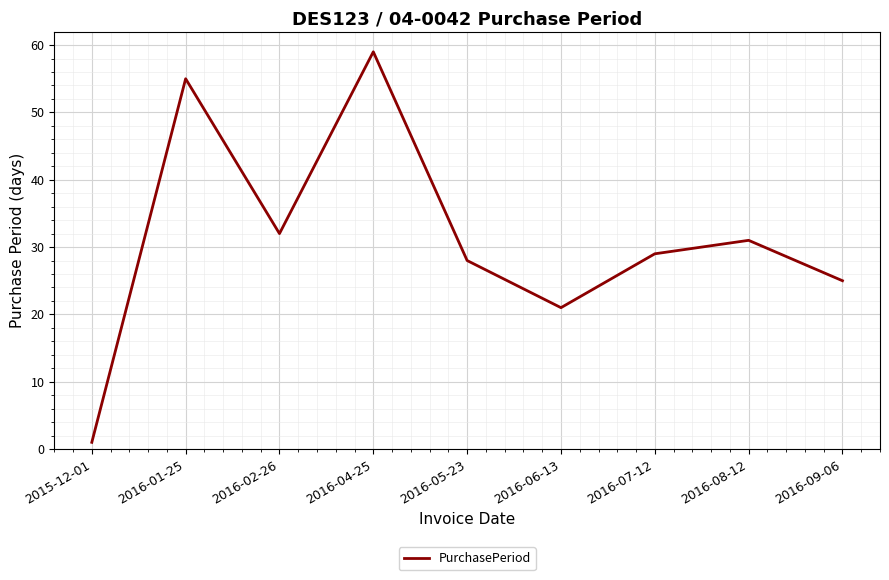

Between 2016-08-12 and 2016-09-06, which is larger?

2016-08-12